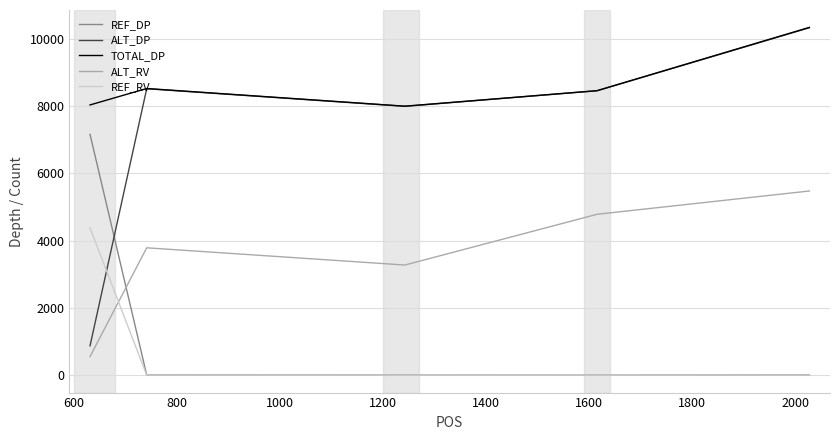

What is the highest value of the REF_RV series?

4377